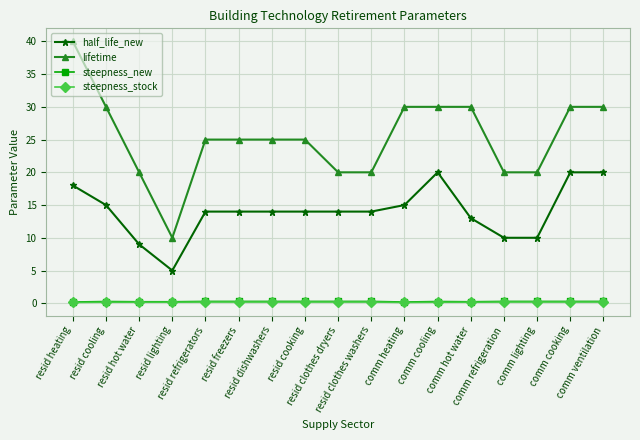

Does the chart have visible grid lines?

Yes